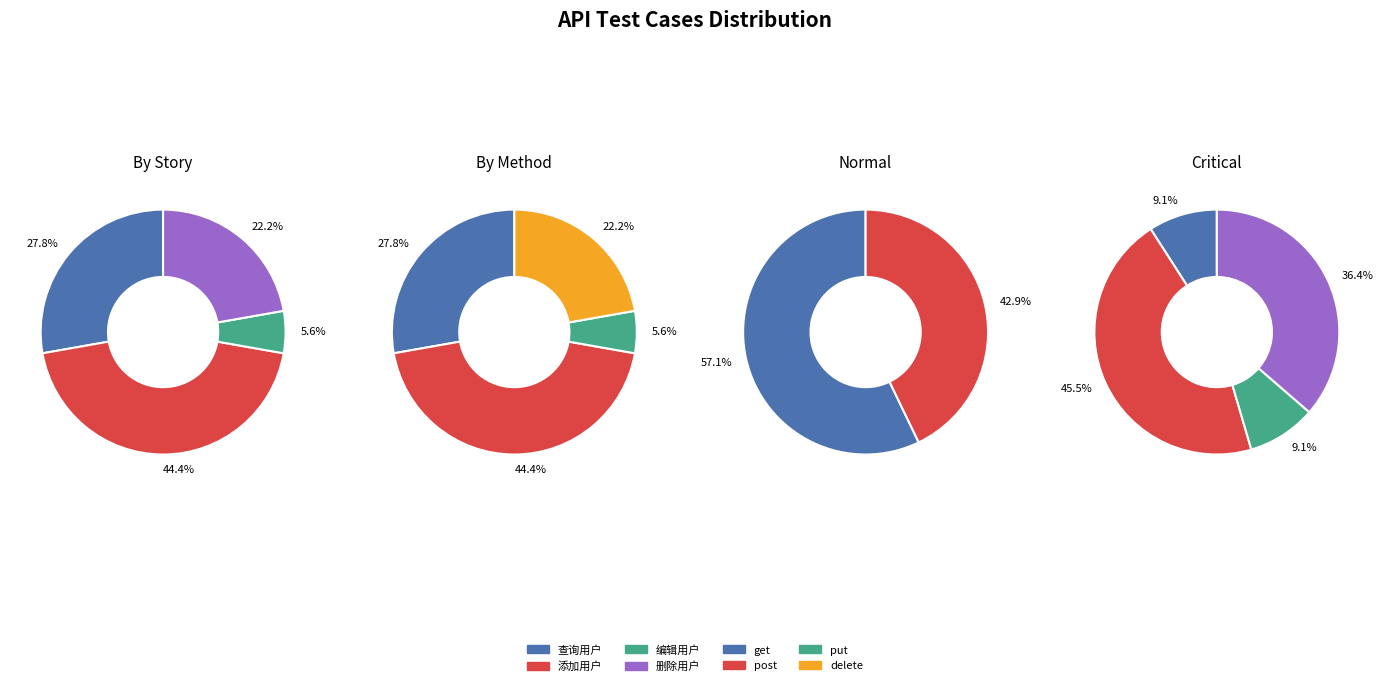

Count the number of slices in the pie.

4